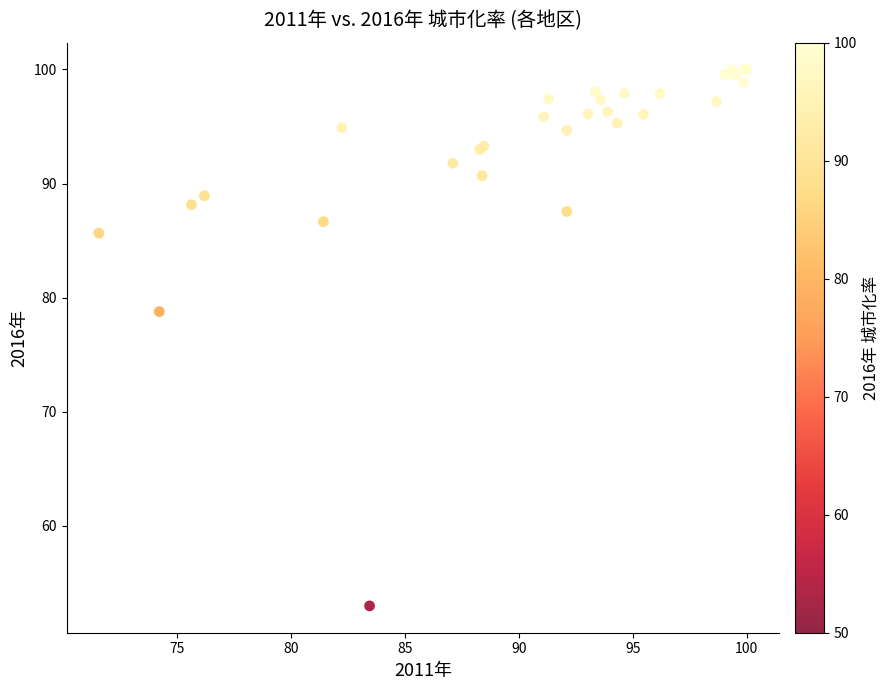

What Y value in the scatter plot is closest to 76?

78.8